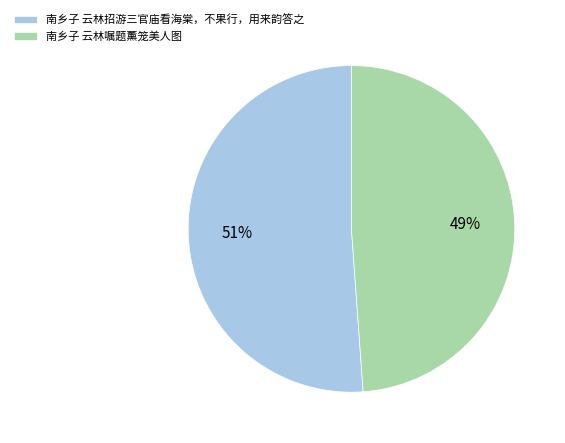

Which category accounts for the majority?

南乡子 云林招游三官庙看海棠，不果行，用来韵答之